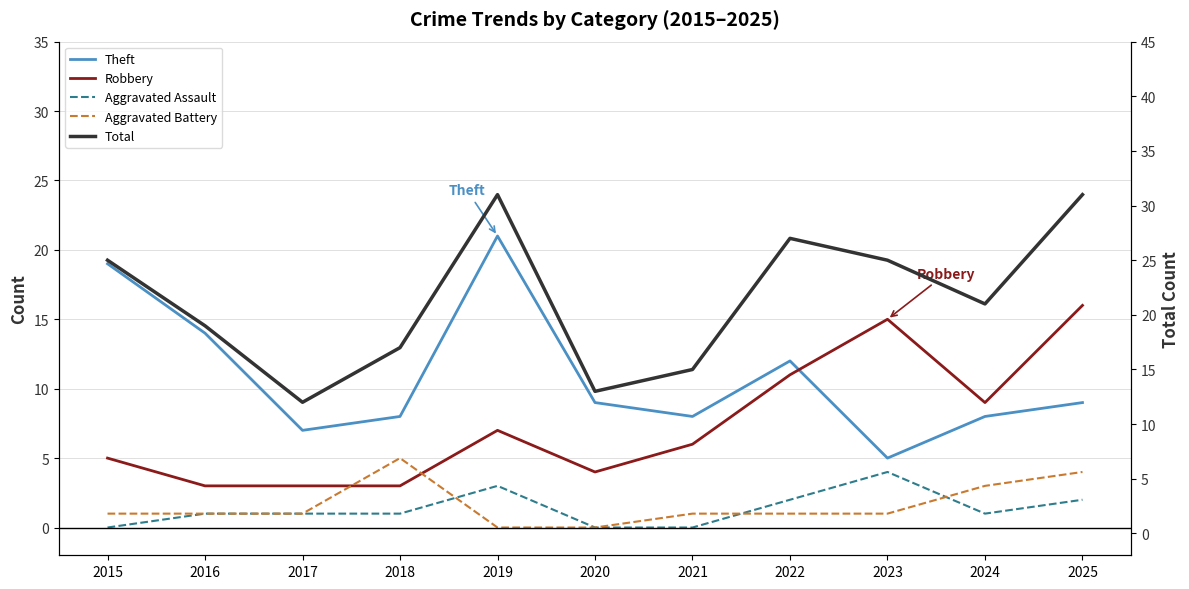

The Aggravated Battery series shows 1 at 2021. True or false?

True